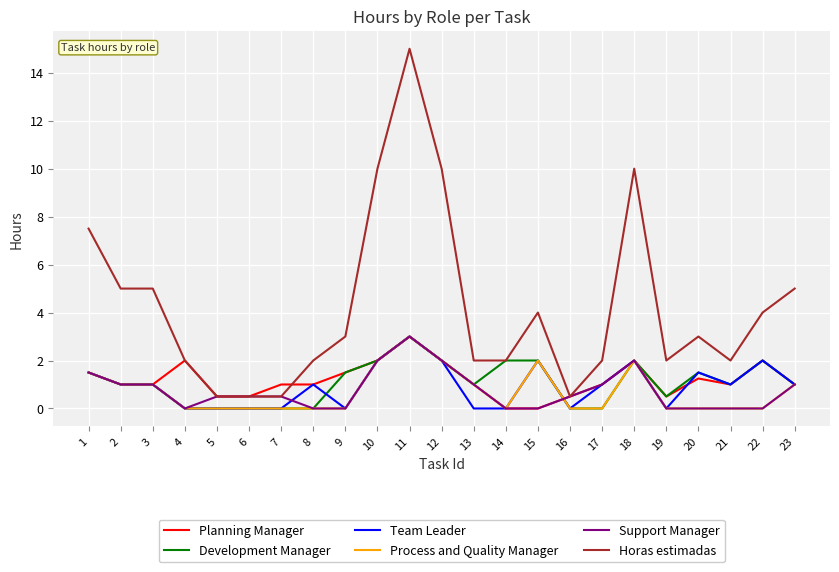

True or false: Team Leader has more than 0 points higher than both neighbors.

True